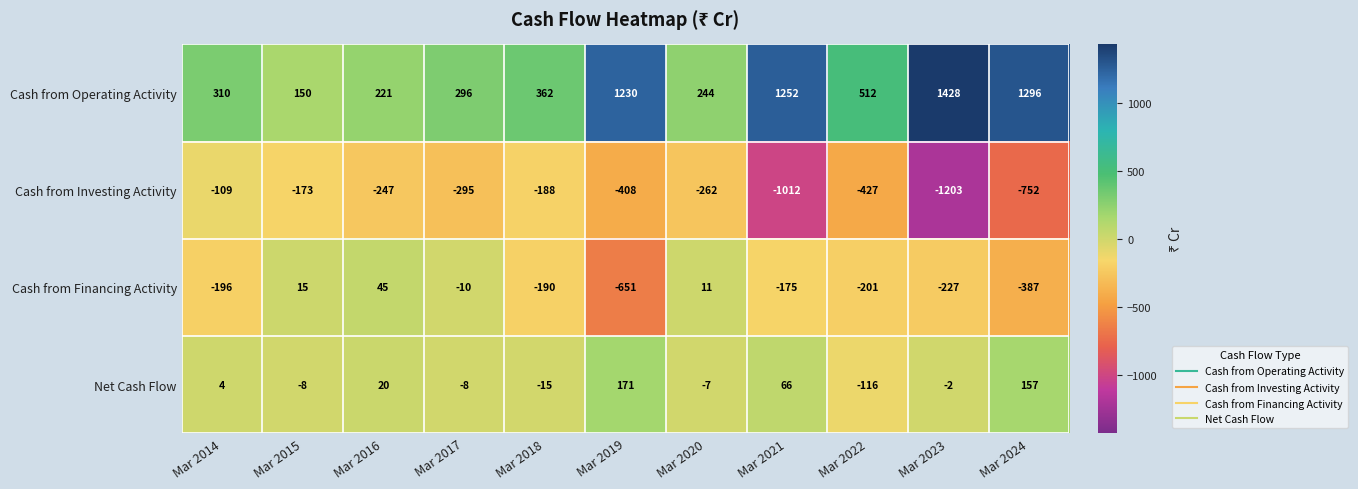

What is the spread (max minus min) of values at Mar 2021?

2264